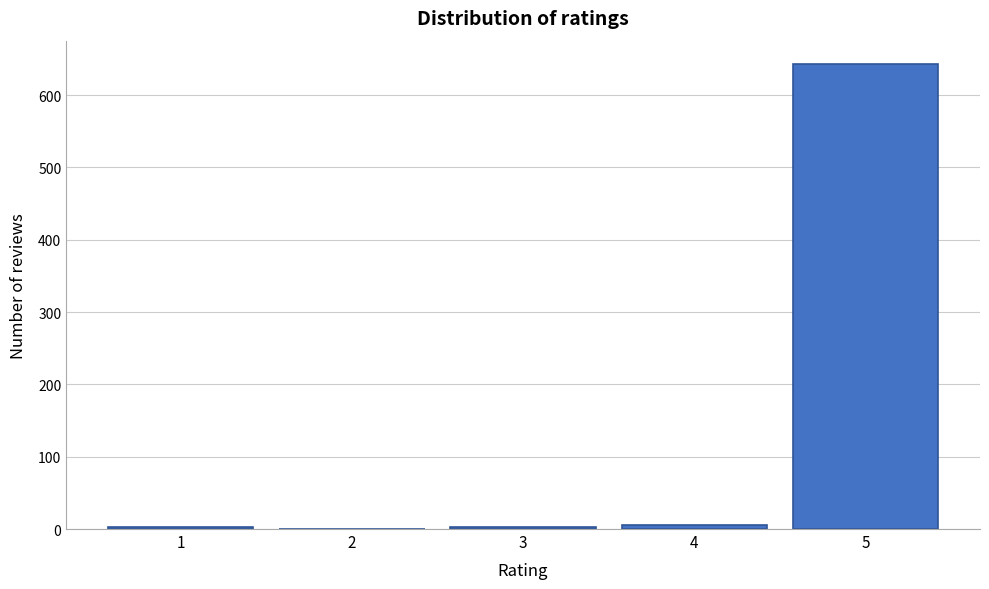

Reading right to left, transcribe all the data shown in this chart.

5=643	4=6	3=3	2=0	1=3